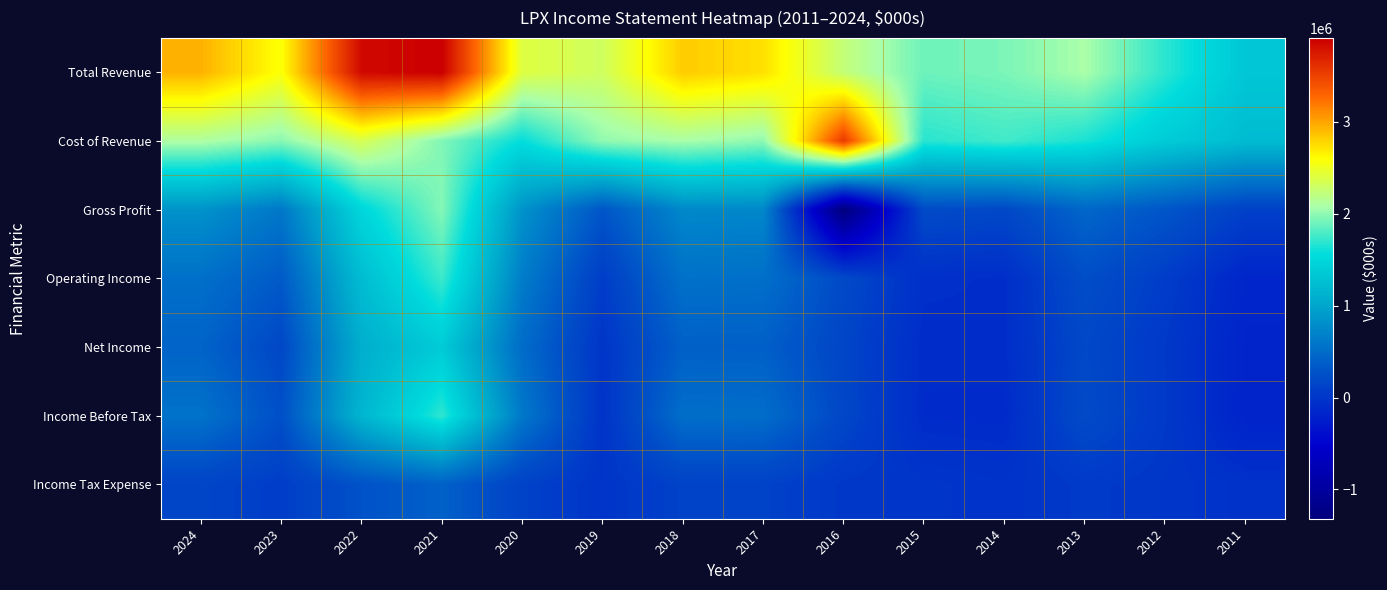

Reading left to right, what are all the values shown in this chart?

Total Revenue: 2024=2941000	2023=2581000	2022=3854000	2021=3915000	2020=2399000	2019=2310000	2018=2828000	2017=2734000	2016=2233400	2015=1892500	2014=1934800	2013=2085200	2012=1691200	2011=1328700
Cost of Revenue: 2024=2110000	2023=1981000	2022=2355000	2021=1952000	2020=1566000	2019=2007000	2018=2084000	2017=1998000	2016=3553100	2015=1682700	2014=1757800	2013=1636900	2012=1383200	2011=1222600
Gross Profit: 2024=831000	2023=600000	2022=1499000	2021=1963000	2020=833000	2019=303000	2018=744000	2017=736000	2016=-1319700	2015=209800	2014=177000	2013=448300	2012=308000	2011=106100
Operating Income: 2024=534000	2023=343000	2022=1230000	2021=1743000	2020=646000	2019=72000	2018=540000	2017=530000	2016=192900	2015=-63300	2014=-77600	2013=237600	2012=72000	2011=-160500
Net Income: 2024=420000	2023=178000	2022=1086000	2021=1377000	2020=499000	2019=-5000	2018=395000	2017=390000	2016=149800	2015=-88100	2014=-75400	2013=177100	2012=28800	2011=-181300
Income Before Tax: 2024=560000	2023=252000	2022=1159000	2021=1704000	2020=606000	2019=-23000	2018=521000	2017=510000	2016=164900	2015=-95400	2014=-105000	2013=206600	2012=34800	2011=-189700
Income Tax Expense: 2024=140000	2023=74000	2022=274000	2021=402000	2020=121000	2019=-13000	2018=122000	2017=119000	2016=19800	2015=-2700	2014=-27200	2013=41100	2012=7000	2011=-41100